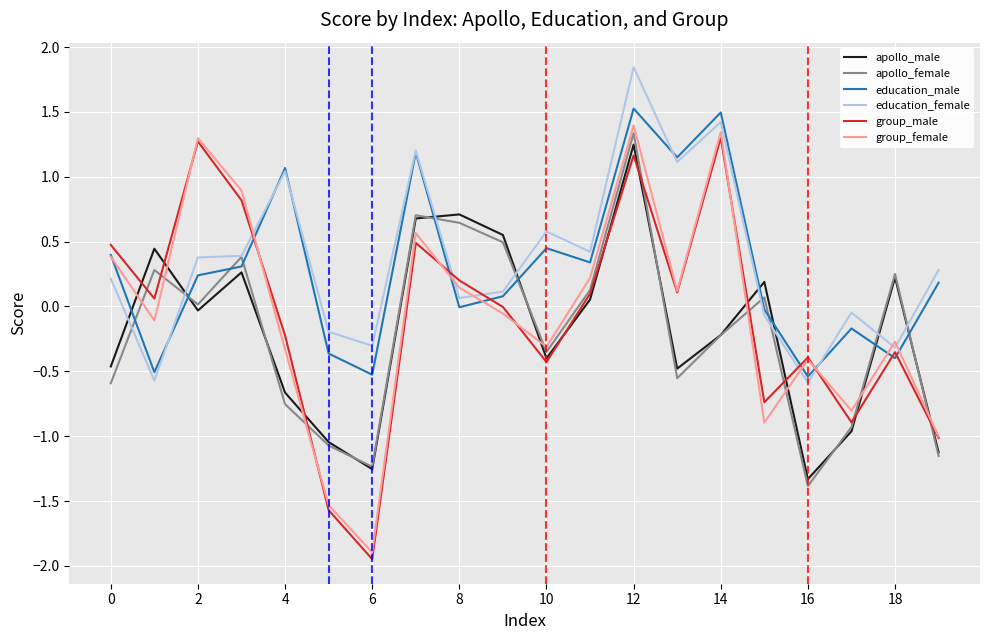

Which series has the largest range (max minus min)?

group_female